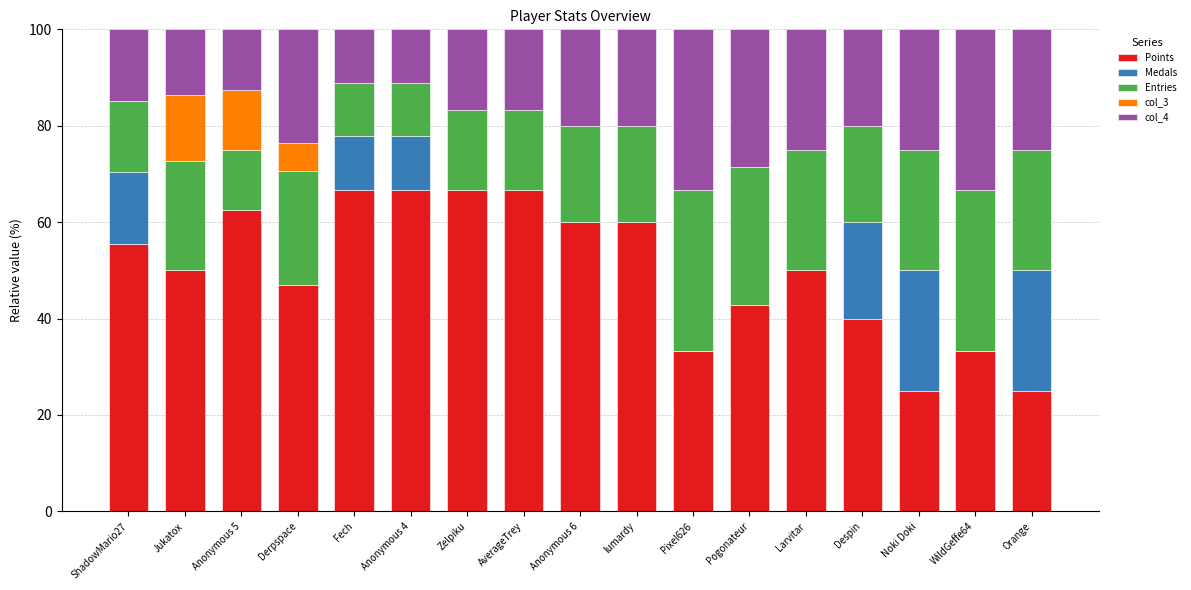

How many data points does each series have?

17